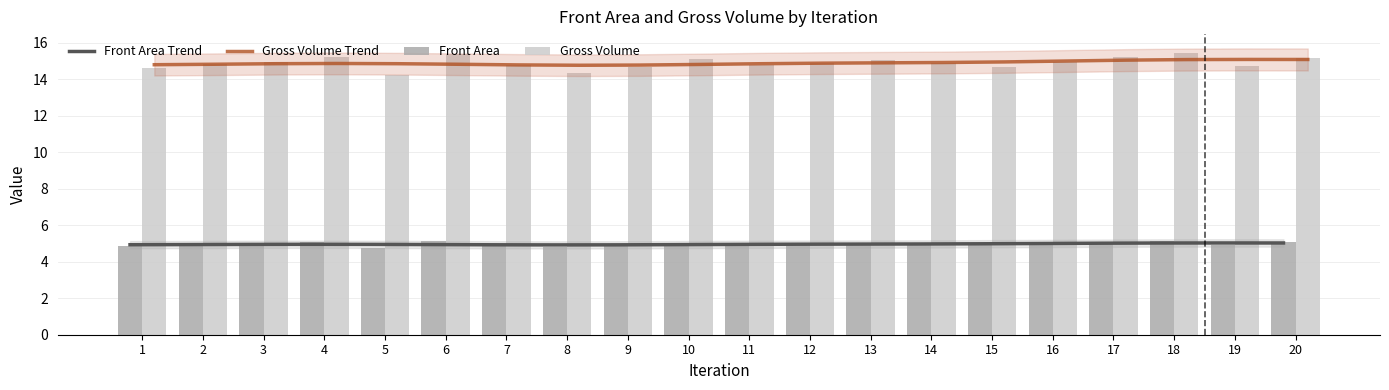

What is the total value across all series at 12?

39.7